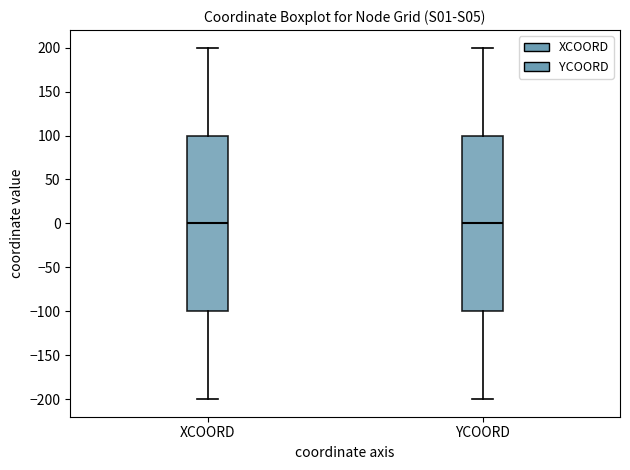

Reading left to right, transcribe this box plot: for each box, give where its median line is, the range the box spans, and where its two whiskers end, as read against the y-axis. The values are not printed on the chart, so give them approximately, as read against the axis.

XCOORD: median 0, box -100 to 100, whiskers -200 to 200
YCOORD: median 0, box -100 to 100, whiskers -200 to 200